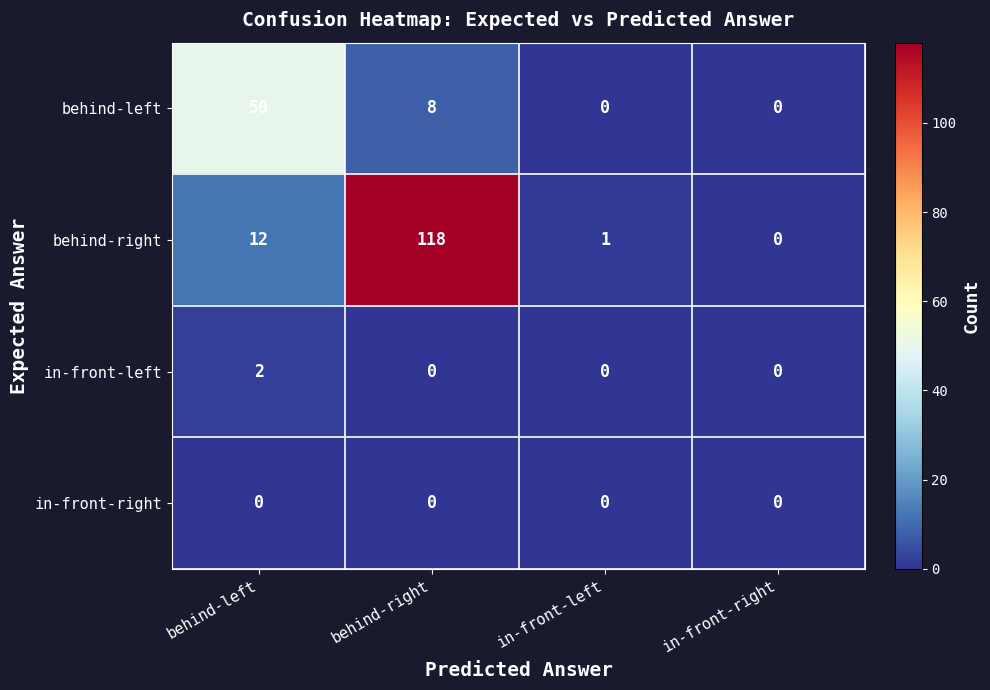

Which series changed the most between behind-right and in-front-right?

behind-right